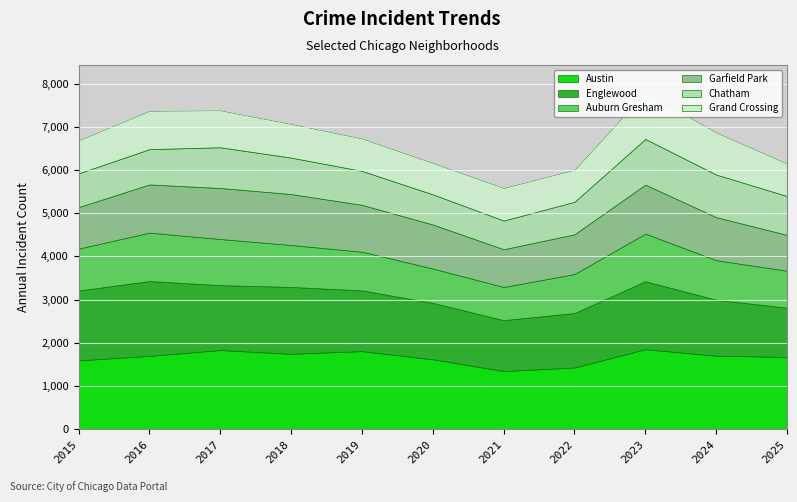

Reading left to right, transcribe all the data shown in this chart.

Austin: 2015=1592	2016=1697	2017=1832	2018=1745	2019=1807	2020=1618	2021=1345	2022=1428	2023=1852	2024=1701	2025=1673
Englewood: 2015=1618	2016=1734	2017=1503	2018=1549	2019=1407	2020=1307	2021=1180	2022=1261	2023=1574	2024=1297	2025=1139
Auburn Gresham: 2015=972	2016=1122	2017=1069	2018=972	2019=896	2020=796	2021=768	2022=904	2023=1103	2024=916	2025=858
Garfield Park: 2015=962	2016=1116	2017=1182	2018=1181	2019=1086	2020=1020	2021=875	2022=920	2023=1136	2024=997	2025=830
Chatham: 2015=782	2016=818	2017=944	2018=843	2019=787	2020=699	2021=664	2022=754	2023=1058	2024=987	2025=901
Grand Crossing: 2015=771	2016=892	2017=861	2018=785	2019=755	2020=732	2021=760	2022=747	2023=1088	2024=981	2025=758